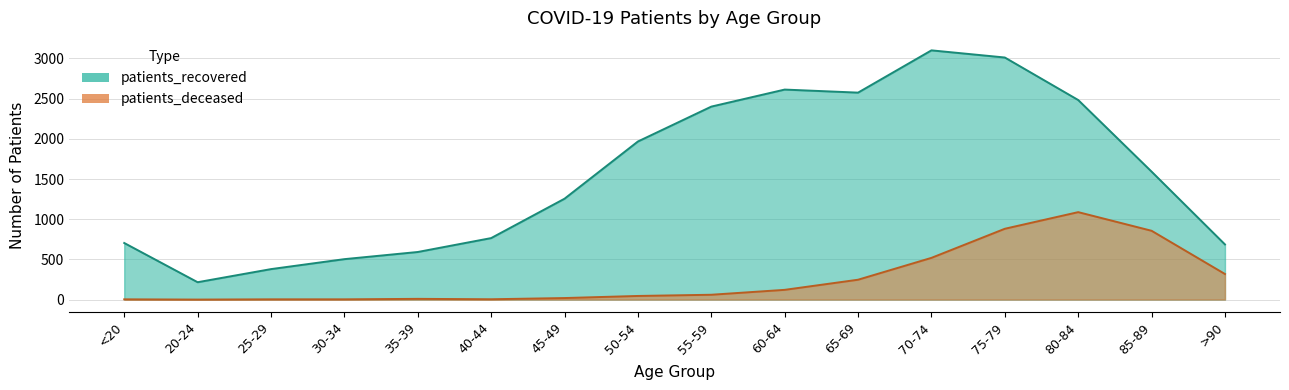

Where is the first local maximum for patients_recovered?

60-64